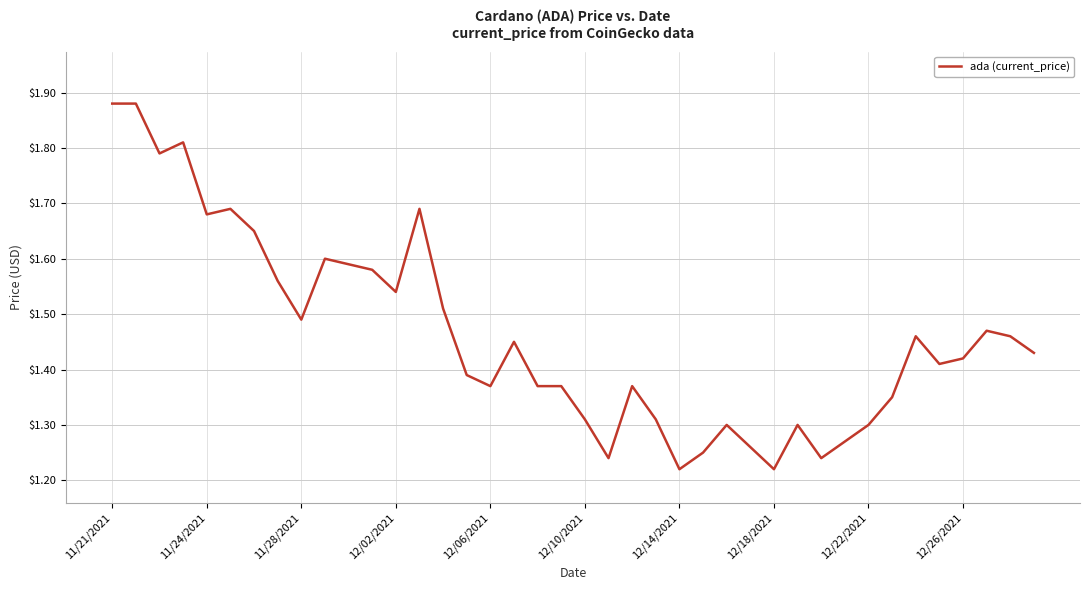

True or false: the data shows 2.5 at 12/02/2021.

False